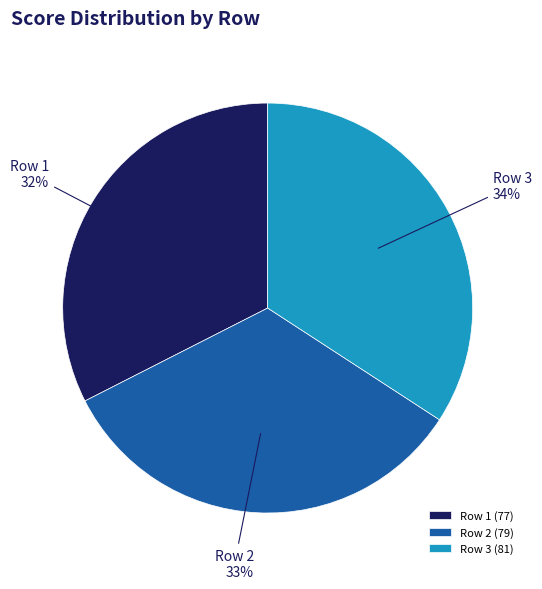

Count the number of slices in the pie.

3